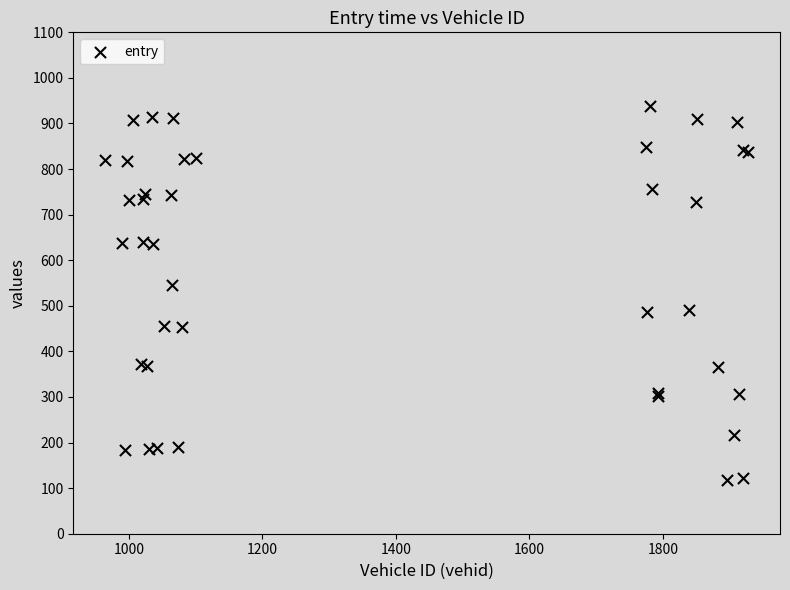

What Y value in the scatter plot is closest to 528?

545.9